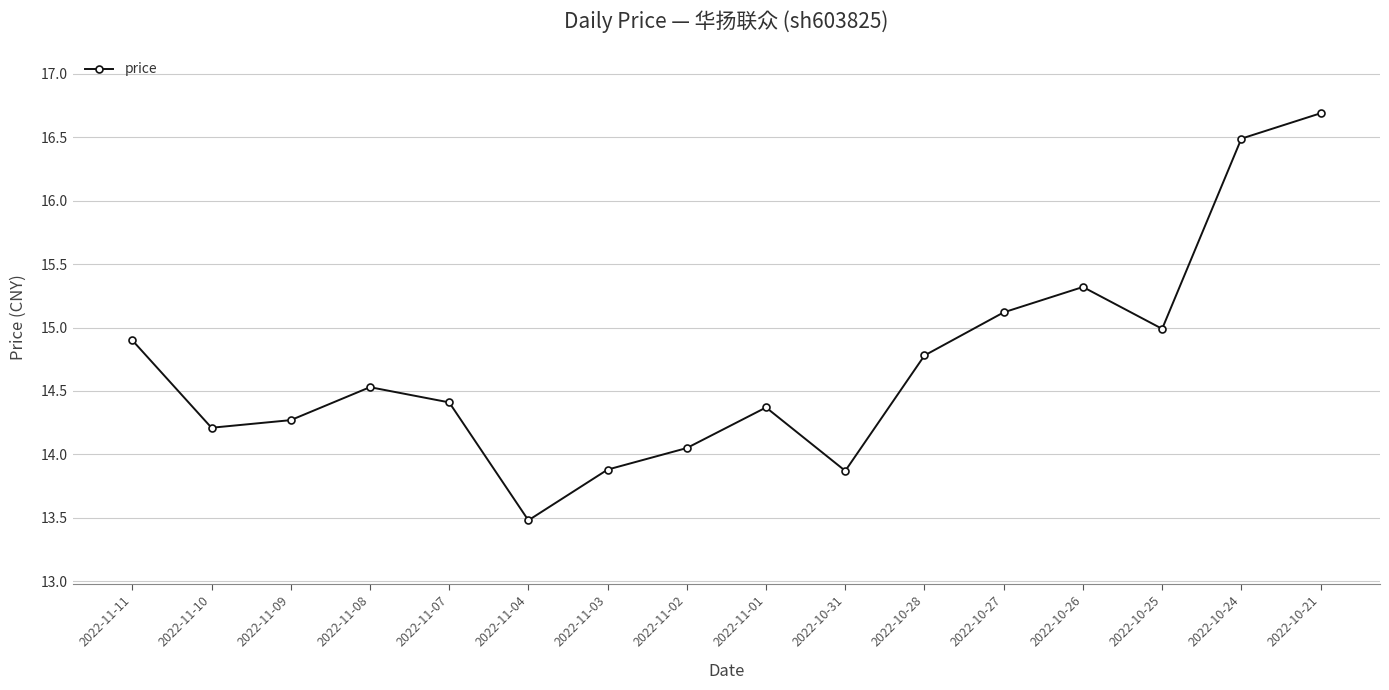

What is the difference between the second highest and second lowest values?

2.6